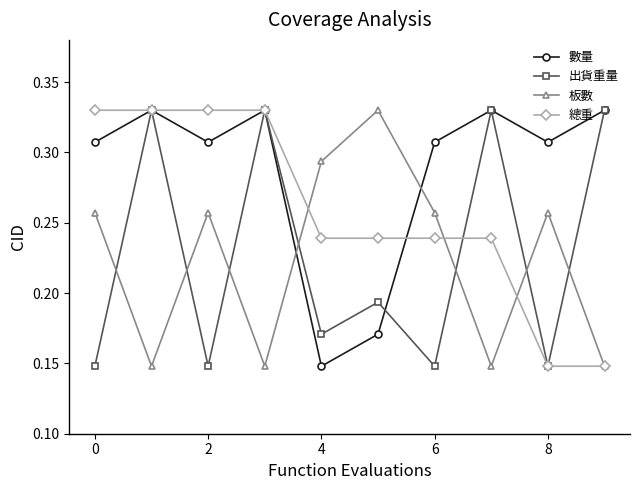

In 數量, how many points are lower than both neighbors (excluding endpoints)?

3